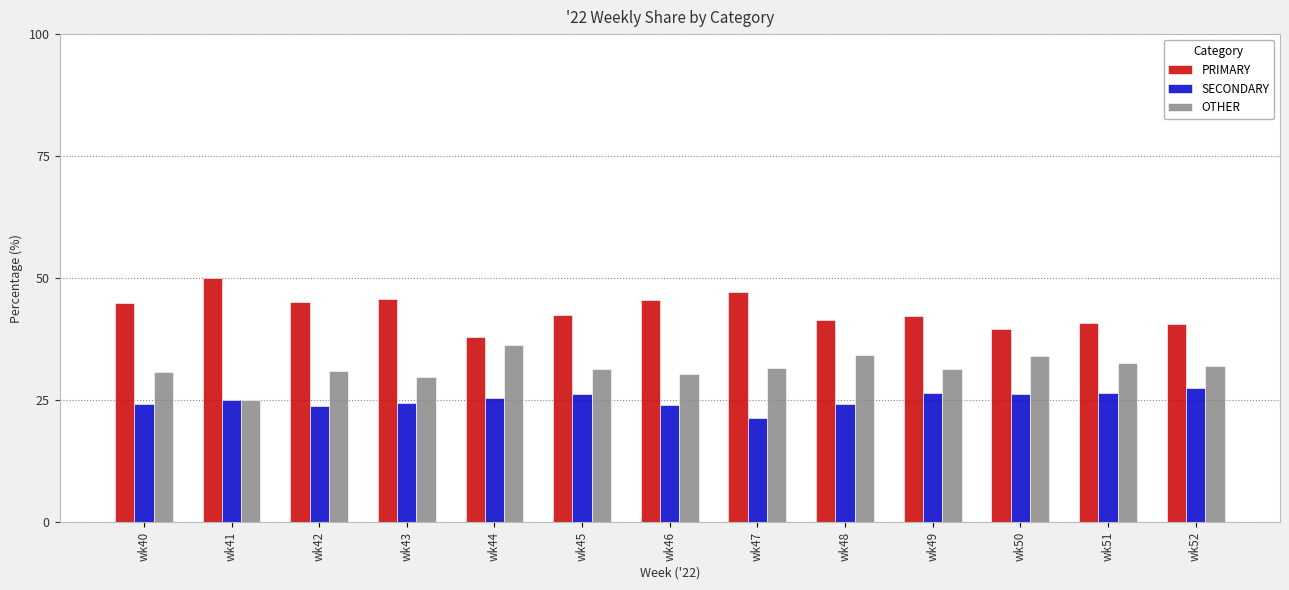

Is it true that PRIMARY equals 42.2 at wk49?

True